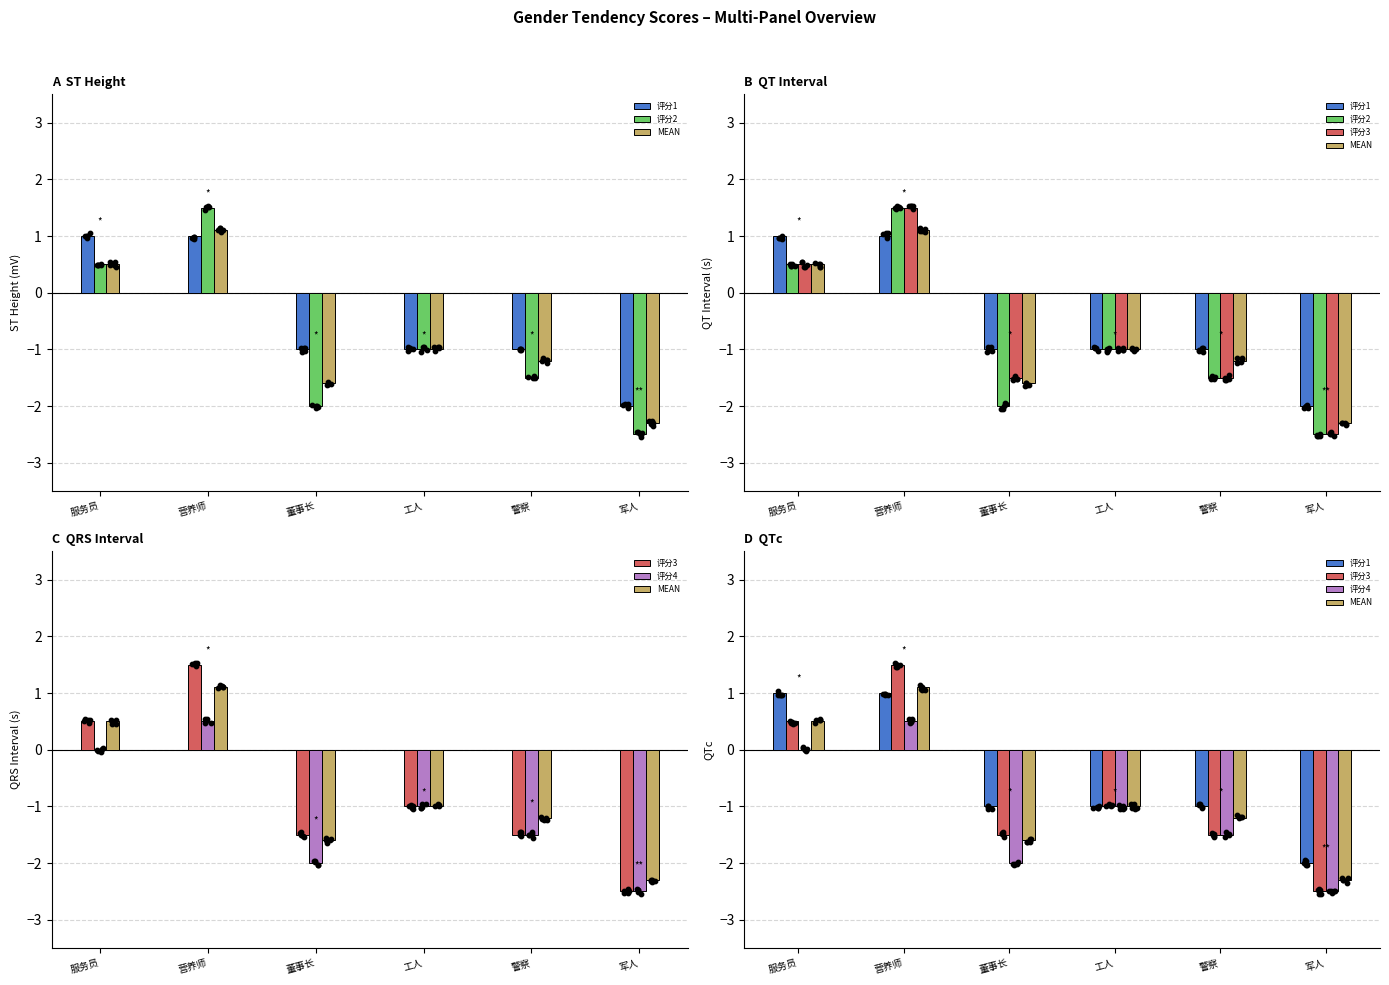

Is the value of 评分2 at 工人 greater than the value of MEAN at 工人?

No